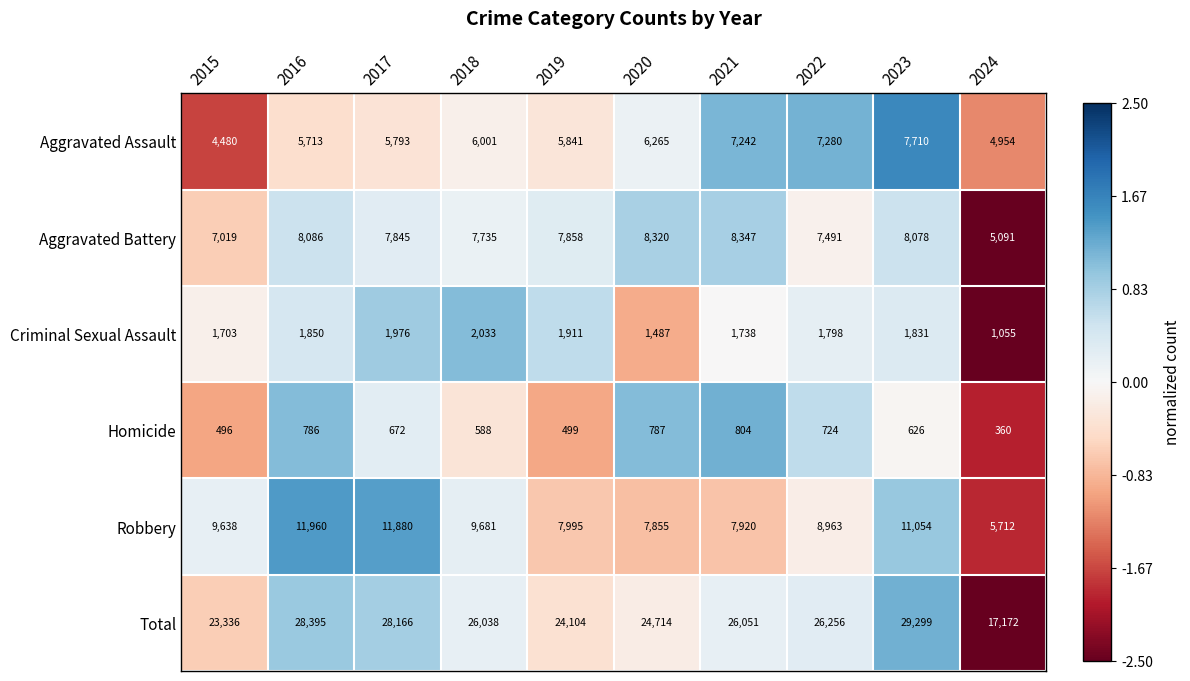

Is it true that Total equals 28166 at 2017?

True